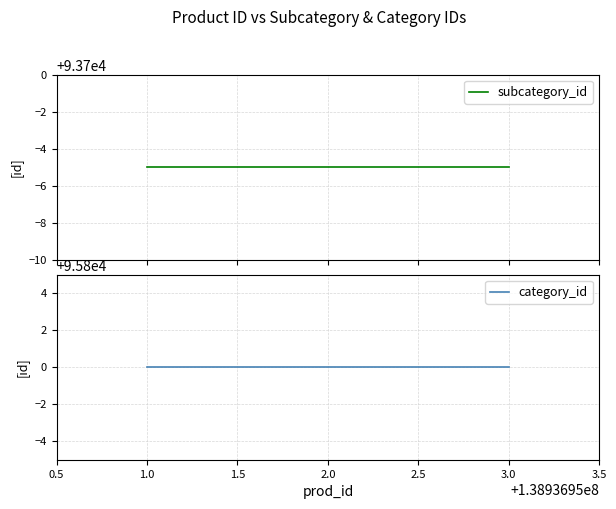

What is the difference between the highest and lowest values at 1.0?

2105